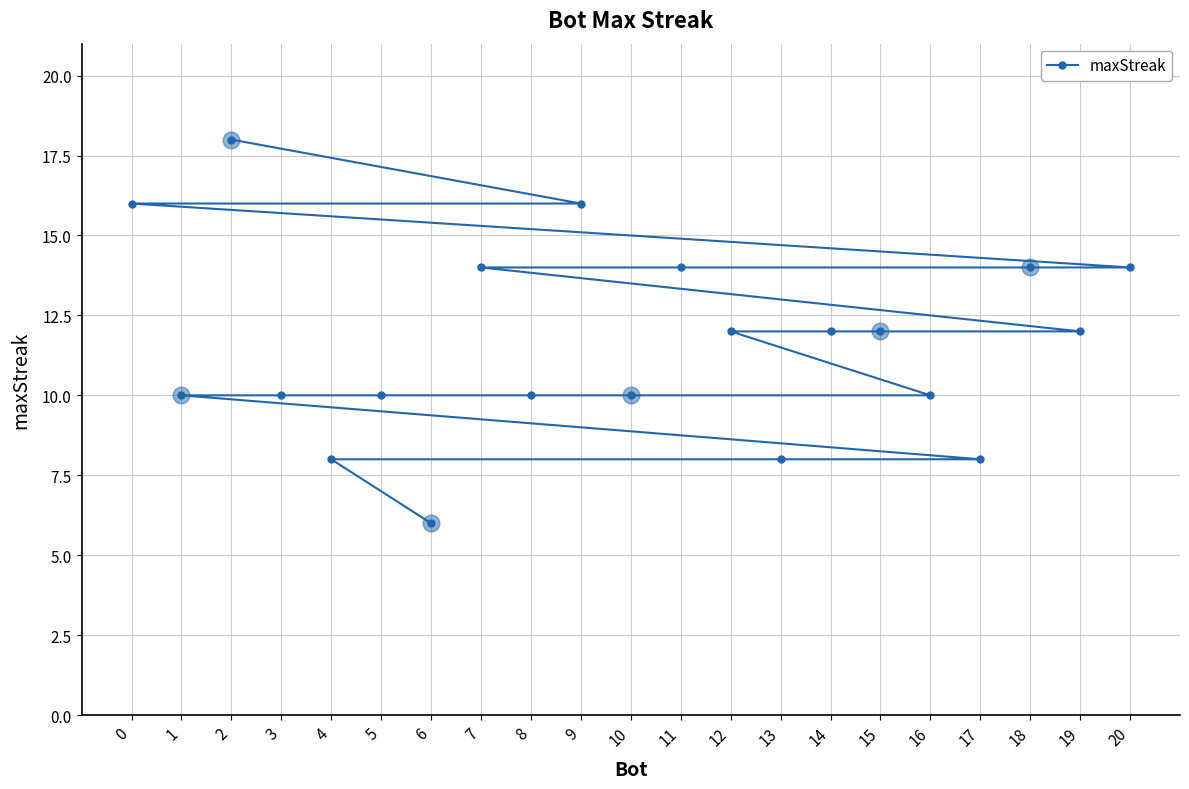

Which category has the lowest value across all series?

6